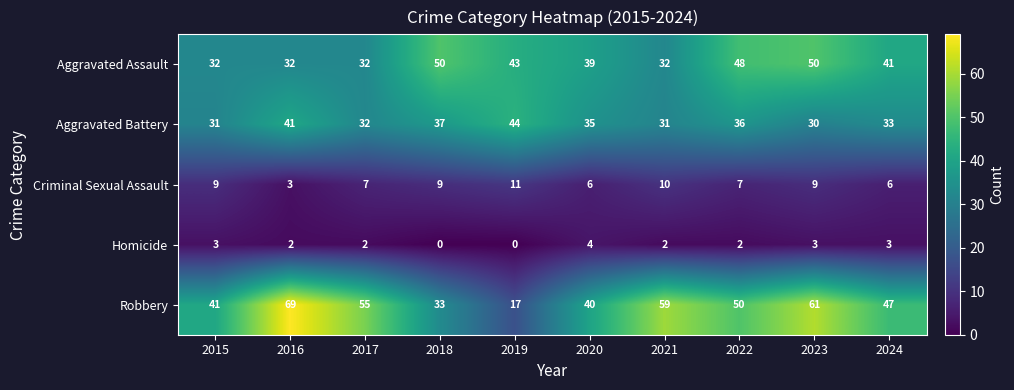

At which label does Homicide first exceed 2?

2015